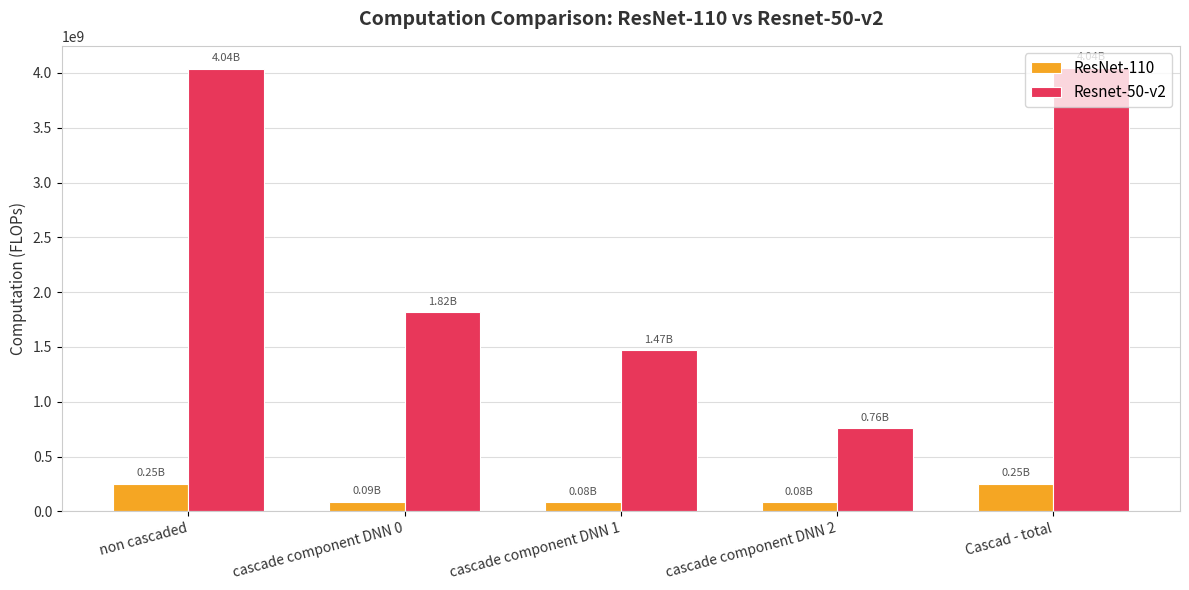

How many series are shown in this chart?

2